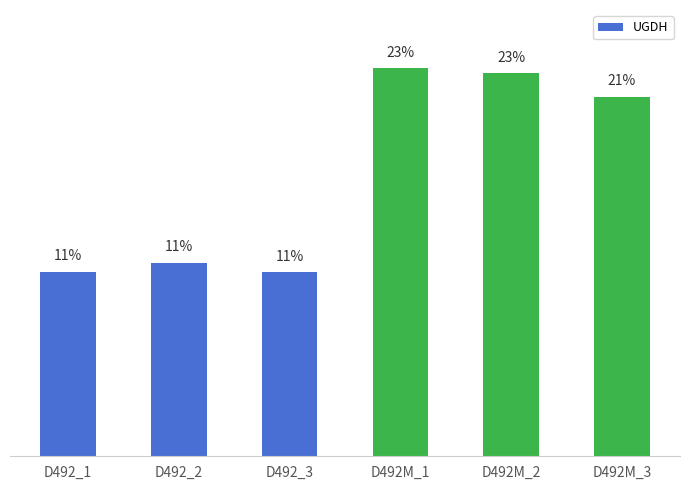

Between D492M_1 and D492M_2, which is larger?

D492M_1